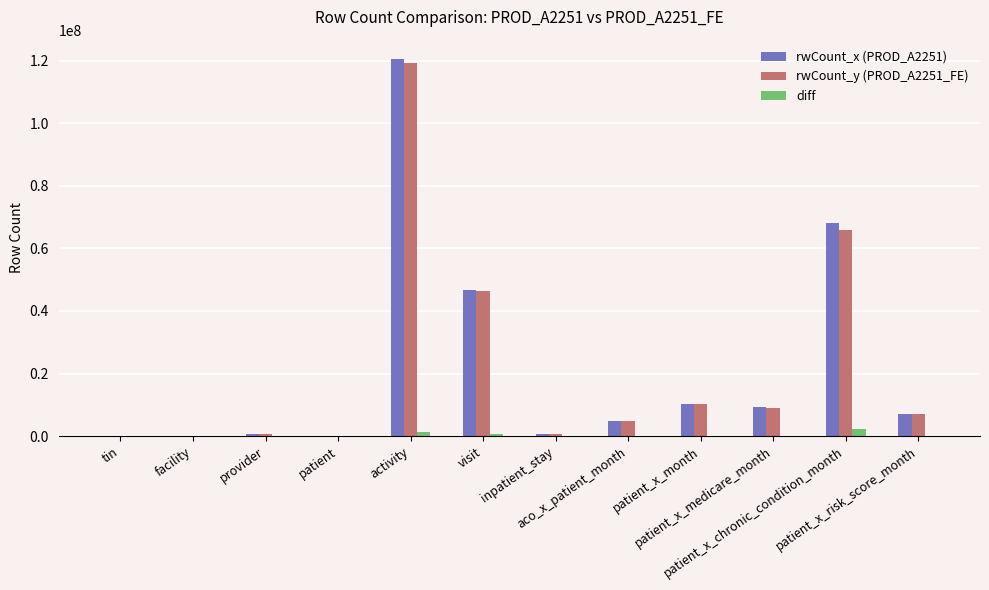

What is the greatest value displayed?

120652635